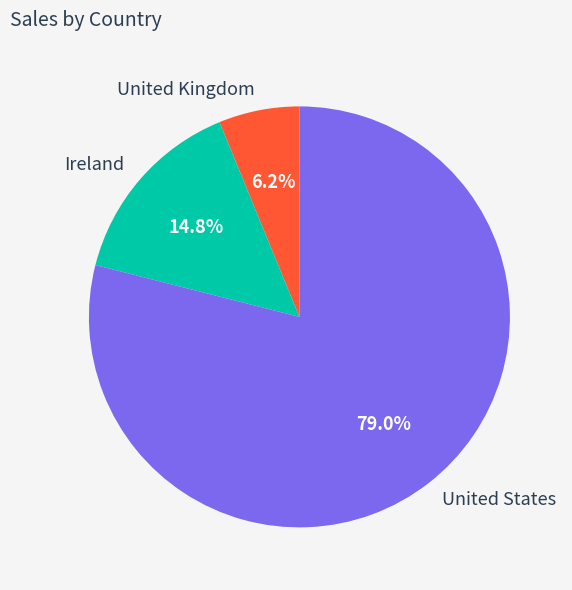

True or false: United States accounts for 71% of the total.

False